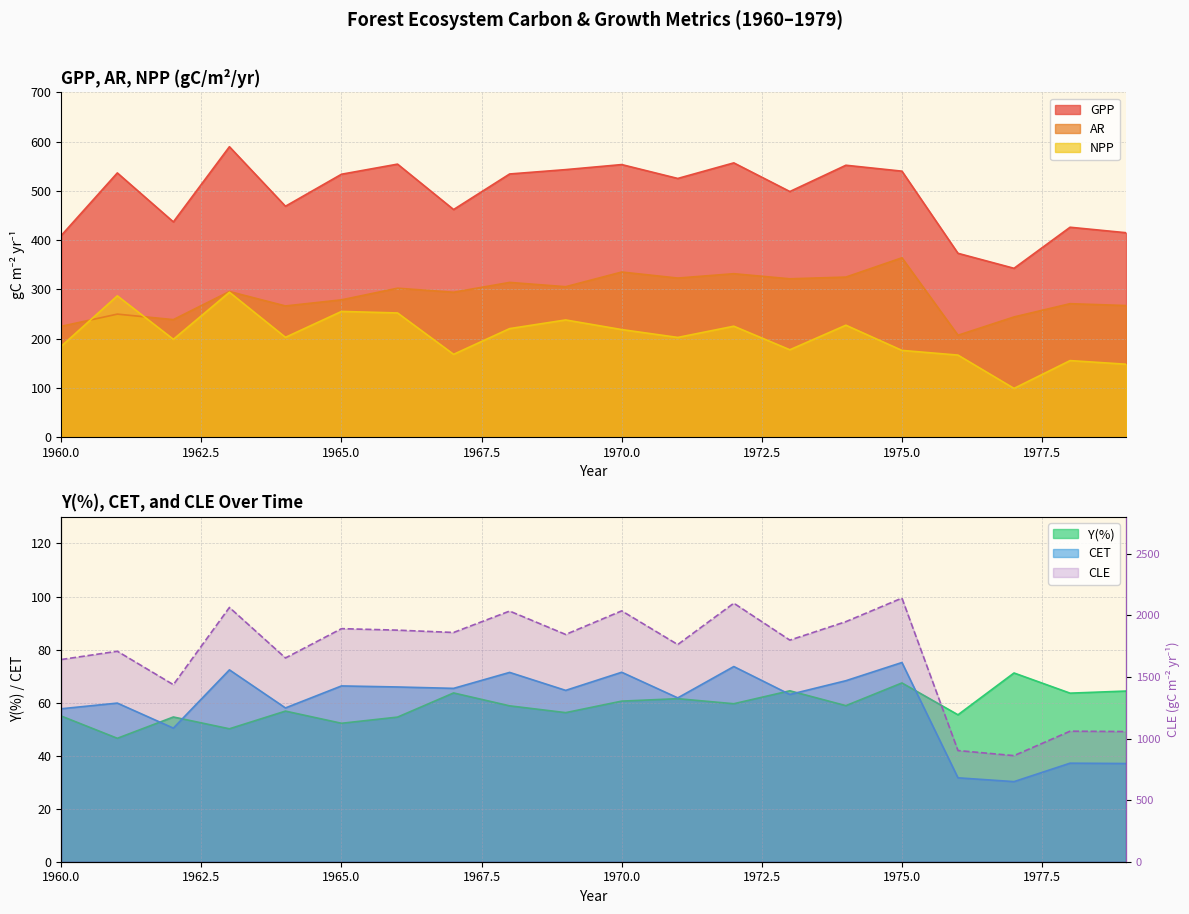

At which label is AR closest to 285?

1965